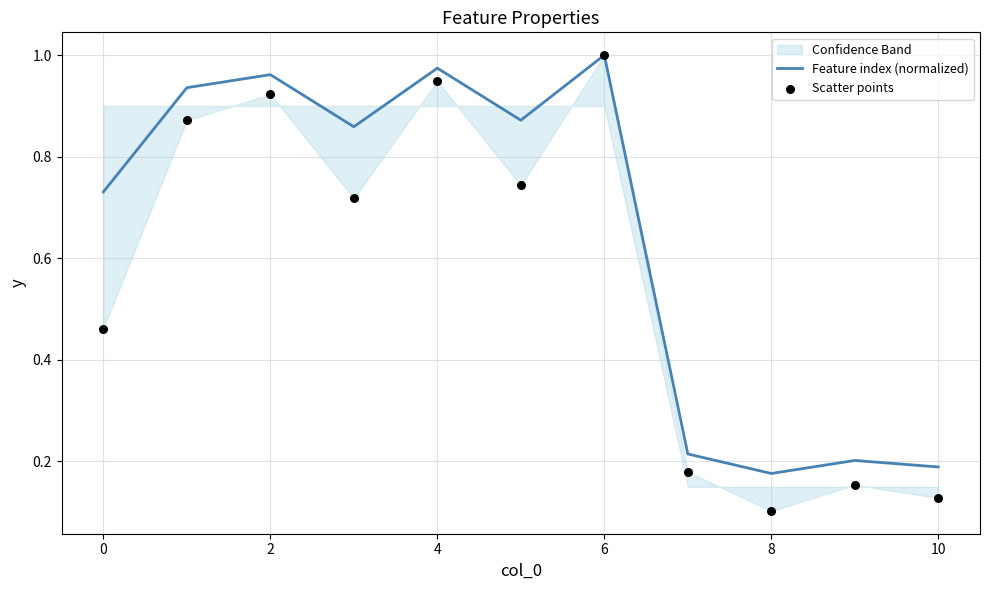

Which series has the largest total across all categories?

Feature index (normalized)